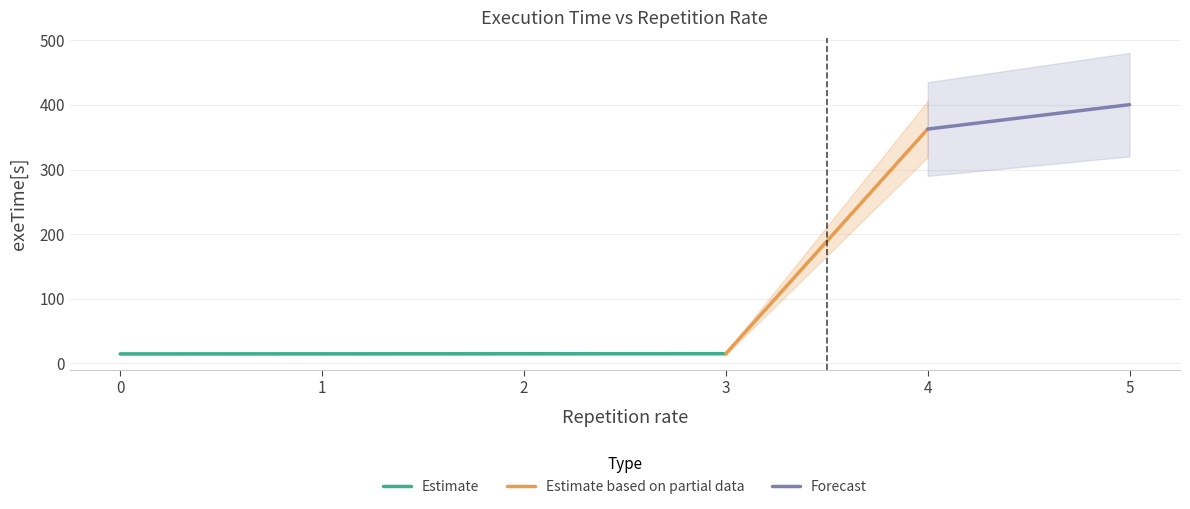

What is the value of the 4th point from the left?

15.0